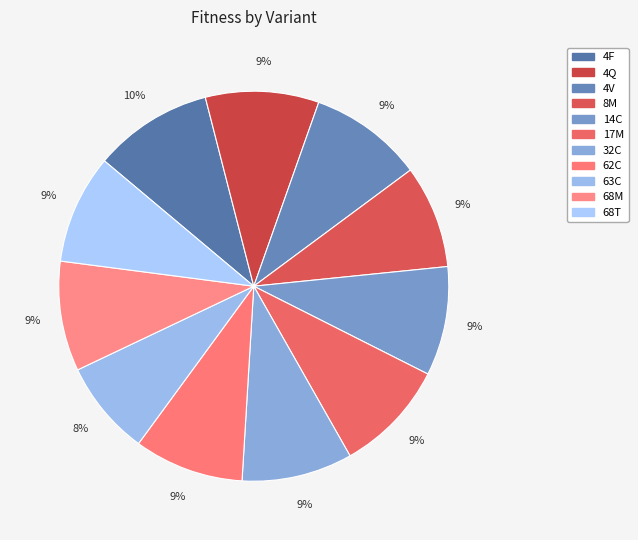

Rank the categories by value from lowest to highest.

63C, 8M, 14C, 68T, 62C, 68M, 32C, 17M, 4Q, 4V, 4F